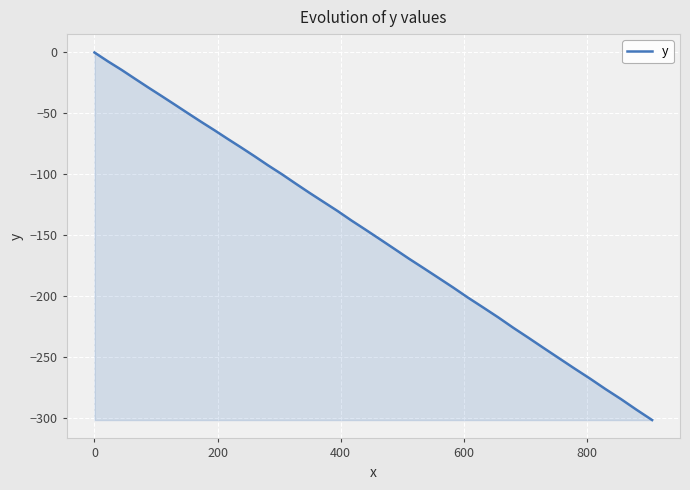

What is the minimum value shown in the chart?

-301.8